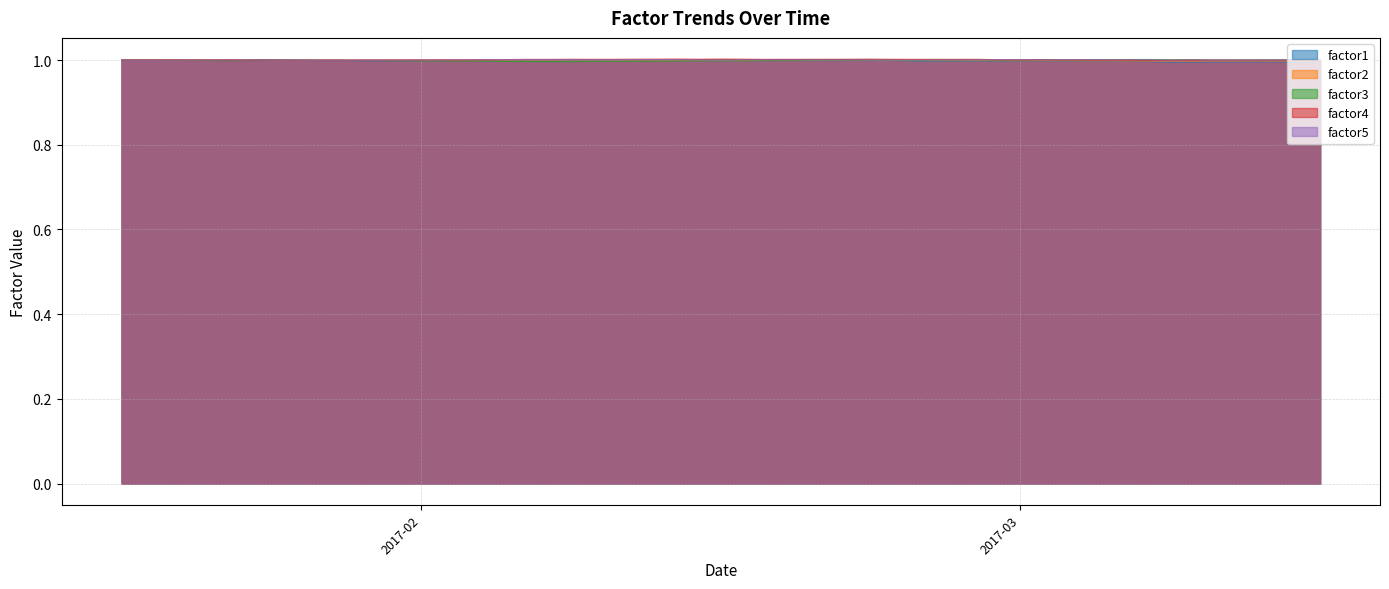

What is the minimum value for factor2?

1.0